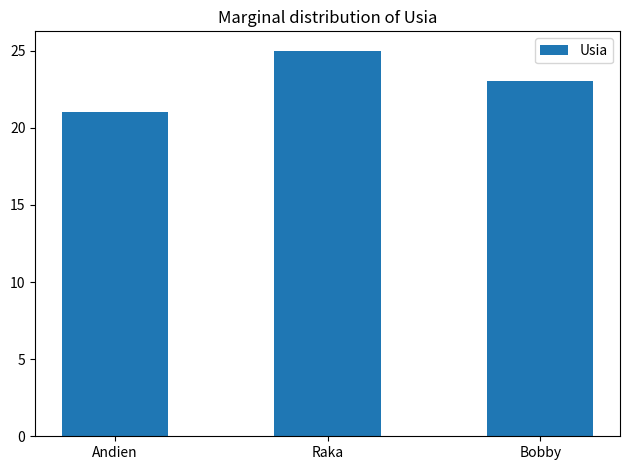

The chart shows a value of 38 at Bobby. True or false?

False